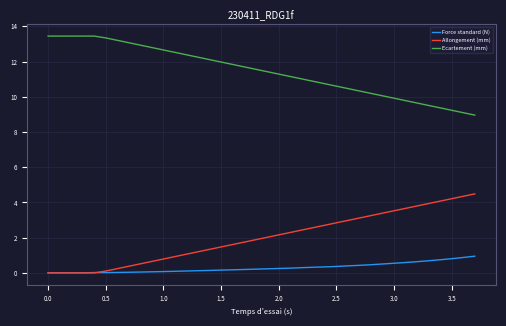

How many lines are shown in the chart?

3